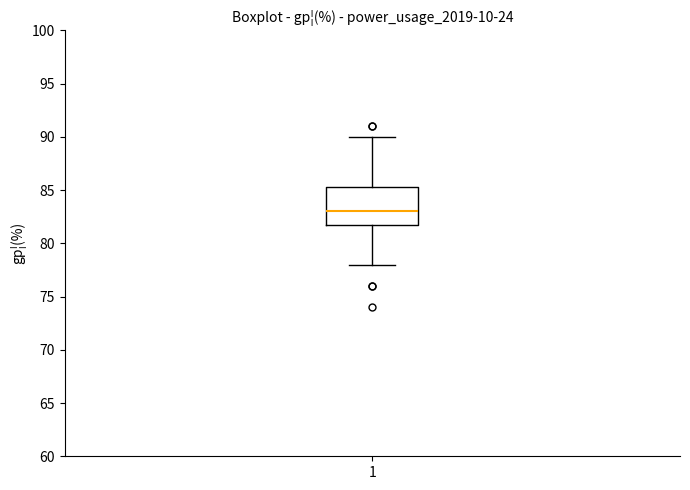

Read this box plot against the y-axis: the position of the median line, the range covered by the box, and the ends of both whiskers. The values are not printed on the chart, so give them approximately, as read against the axis.

median 83.0, box 82.0 to 85.5, whiskers 78.0 to 90.0